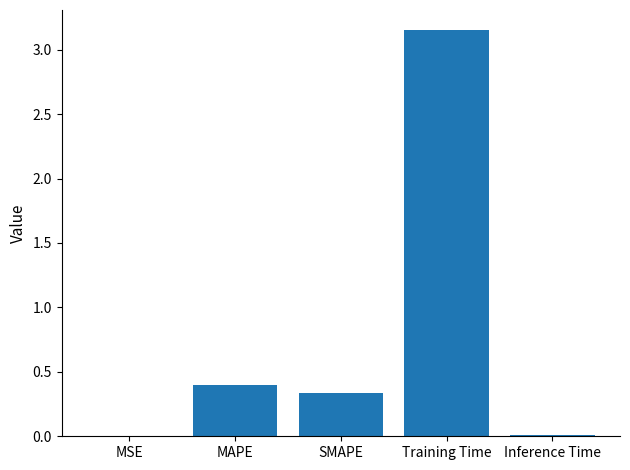

What is the sum of all values?

3.9